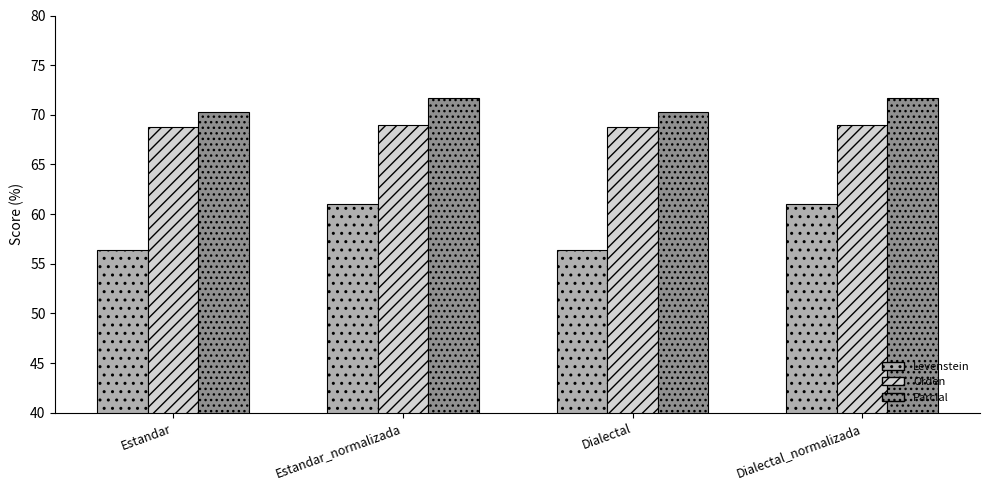

What is the greatest value displayed?

71.7